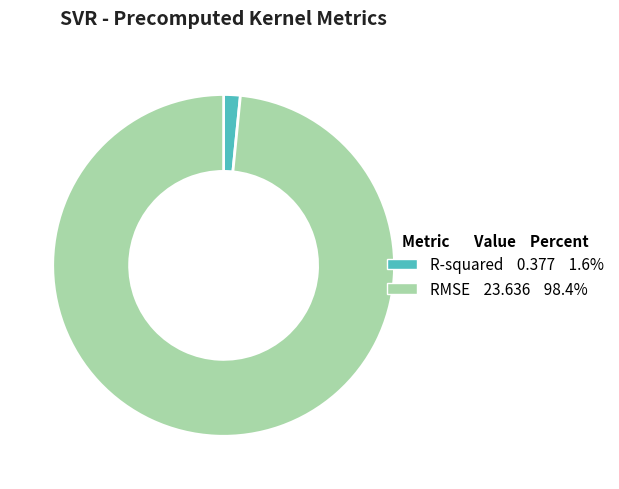

Is it true that R-squared is 2% of the pie?

True